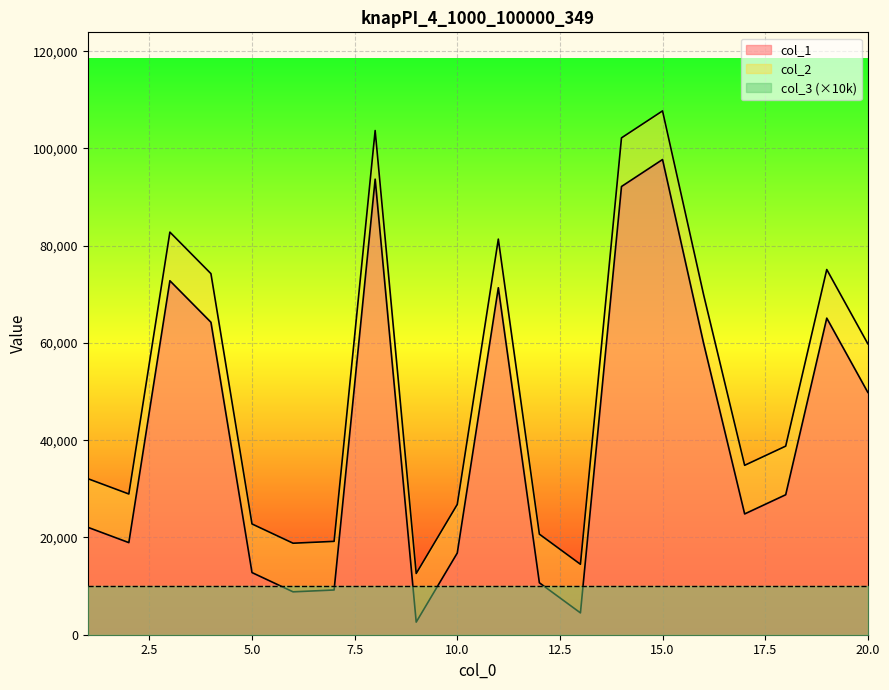

At which label does col_2 first exceed 38788?

3